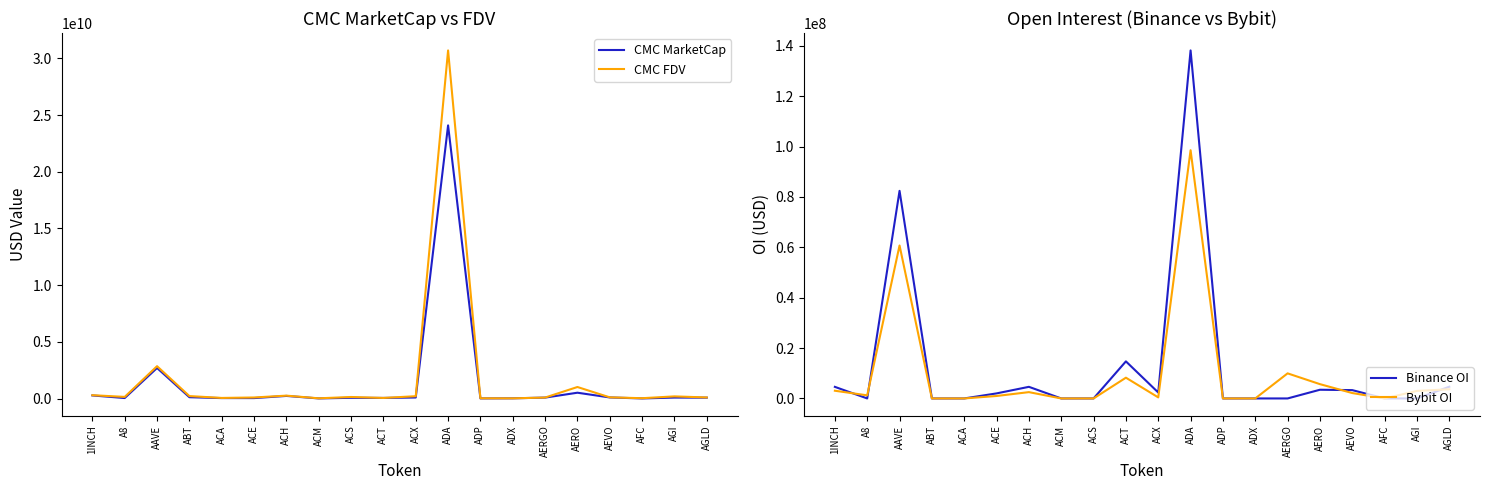

What is the total value across all series at AGI?

272236565.5